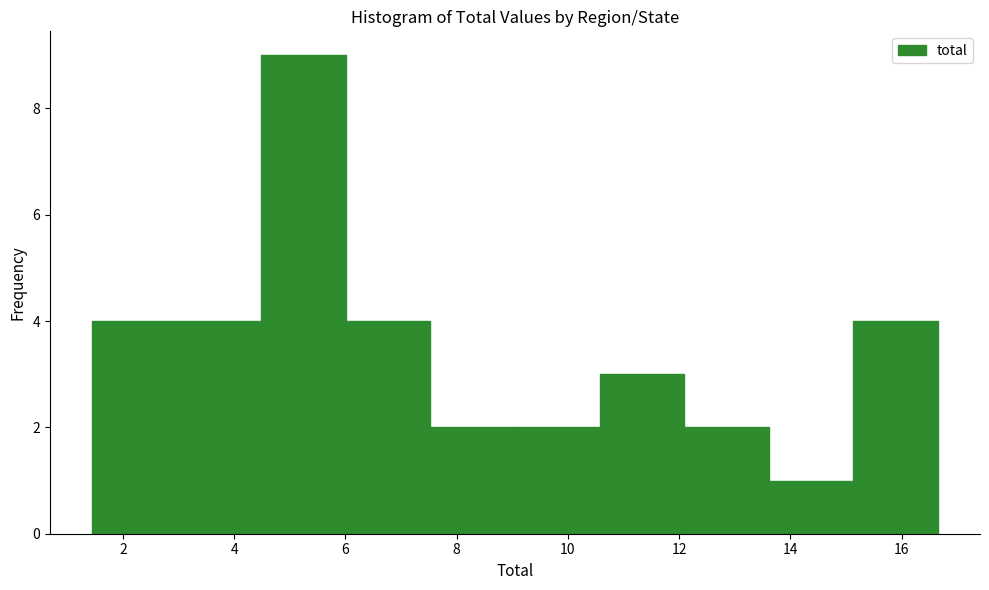

How tall is the bar that spans 7.6 to 9.0 on the x-axis? Neither the bar edges nor the heights are printed on the chart, so give them approximately, as read against the axes.

2